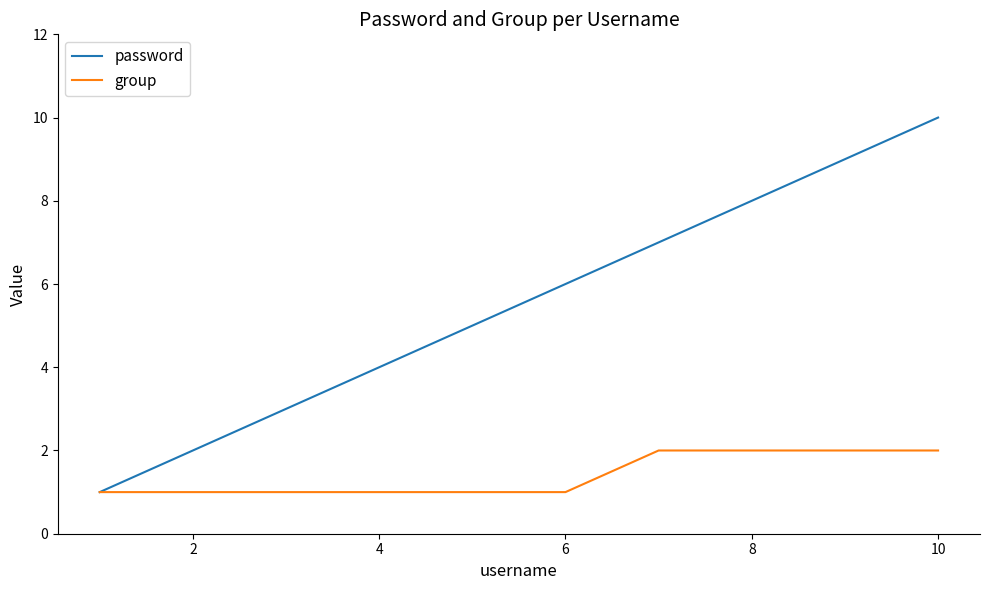

Which series has the largest total across all categories?

password